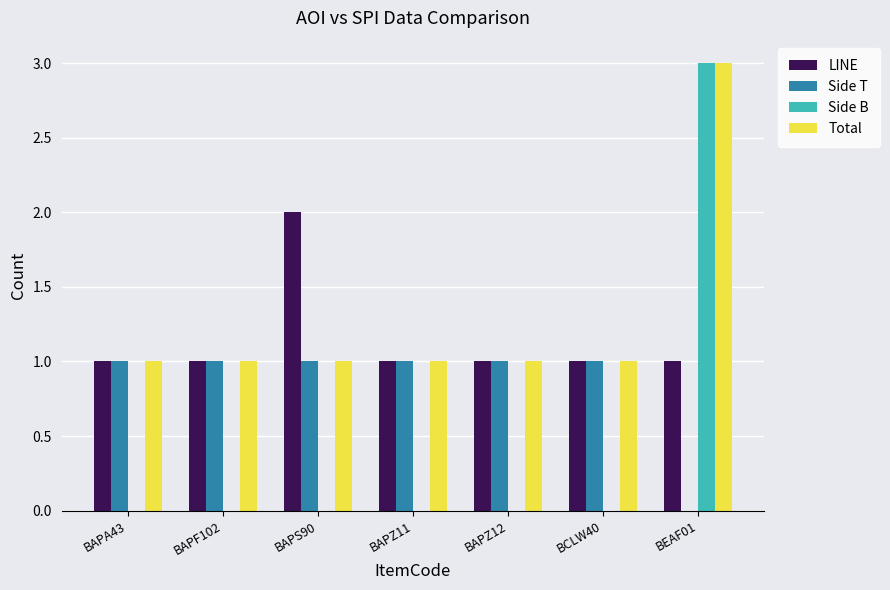

True or false: Side B has a value of -1 at BAPA43.

False